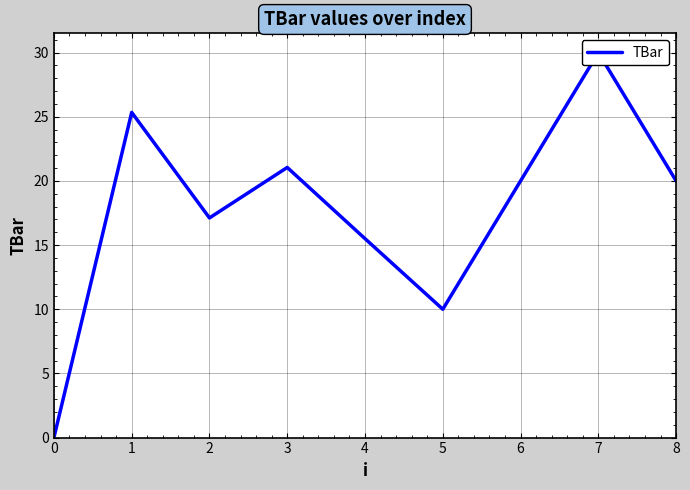

How many interior local valleys (lower than both neighbors) does the data have?

2